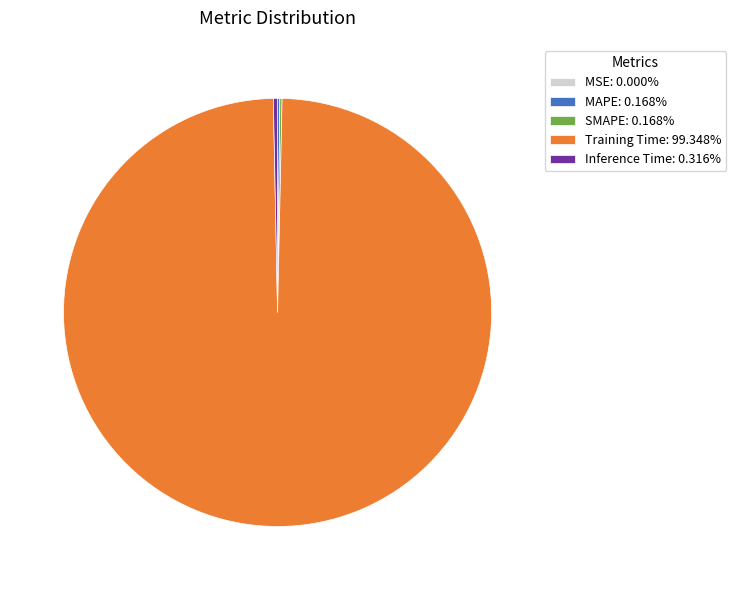

Which category has the biggest portion of the pie?

Training Time